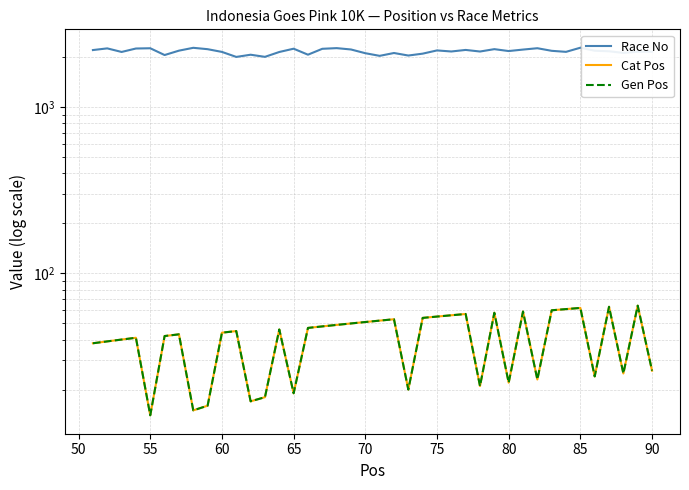

In Gen Pos, how many points are higher than both neighbors (excluding endpoints)?

11